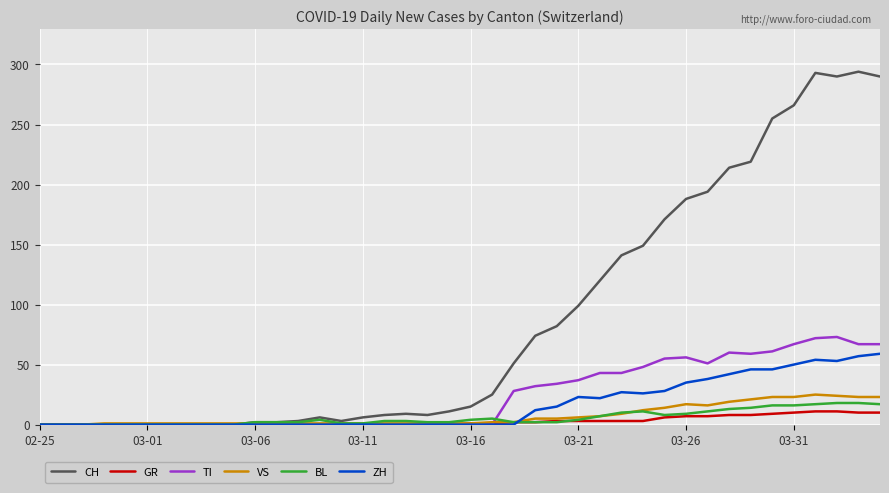

Which series has the largest range (max minus min)?

CH